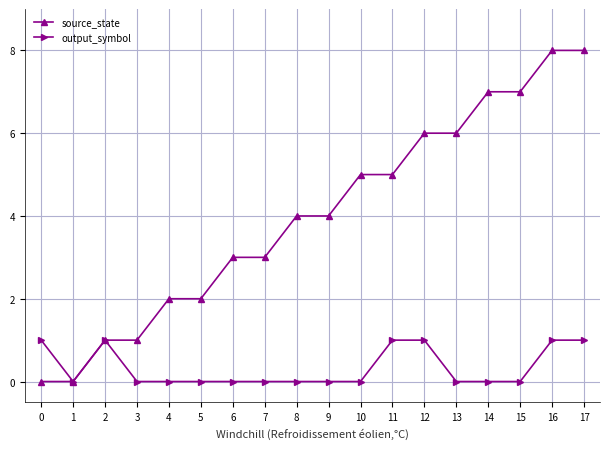

List the series in order of their overall mean, highest first.

source_state, output_symbol